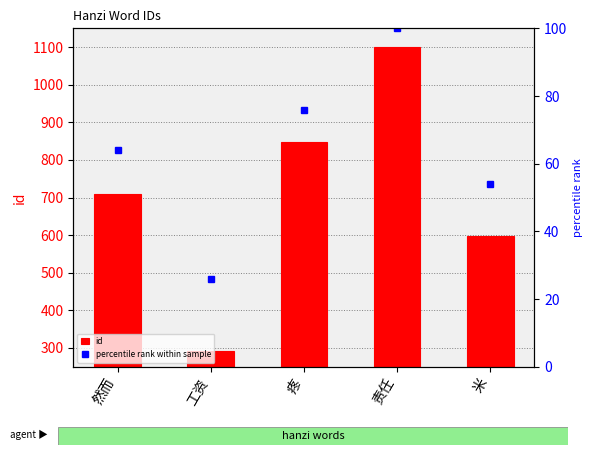

Count the values in the range 597 to 848.

3